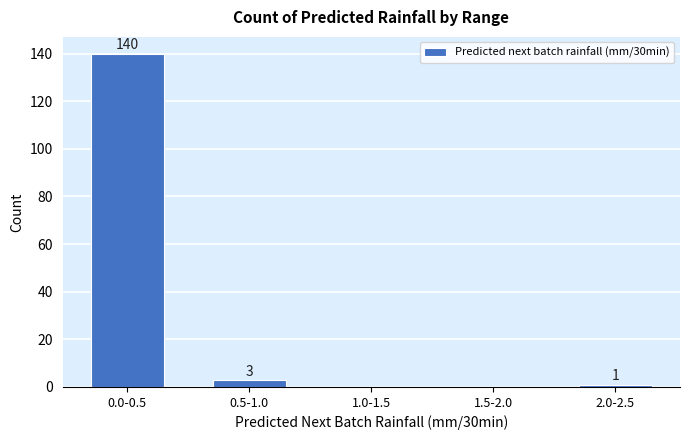

Reading left to right, list all the values displayed in this chart.

0.0-0.5=140	0.5-1.0=3	1.0-1.5=0	1.5-2.0=0	2.0-2.5=1